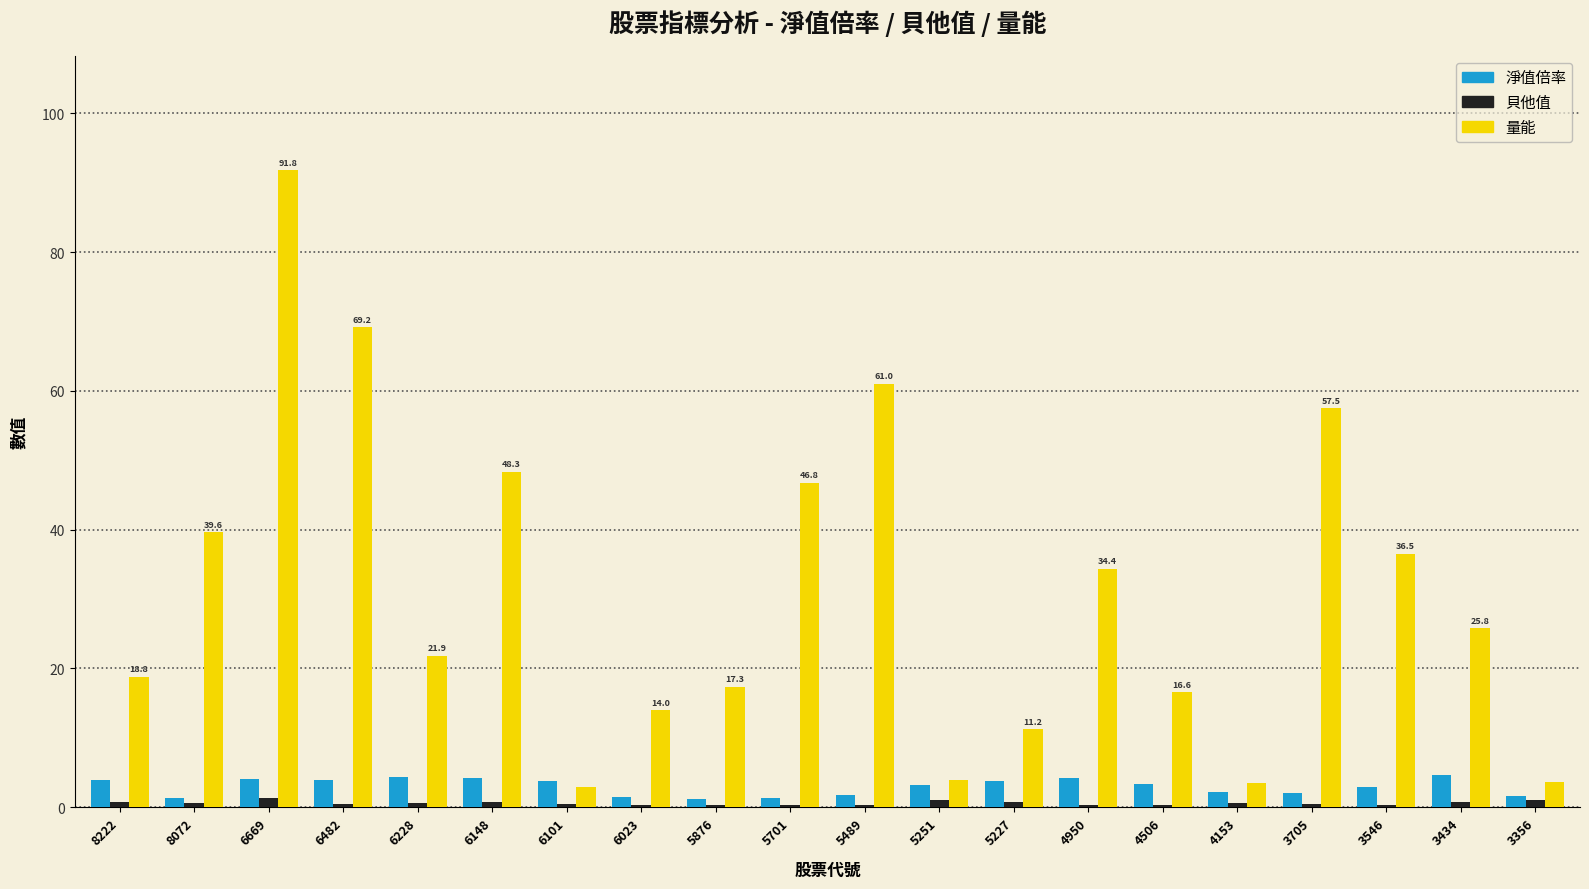

Which category has the highest value in the 量能 series?

6669